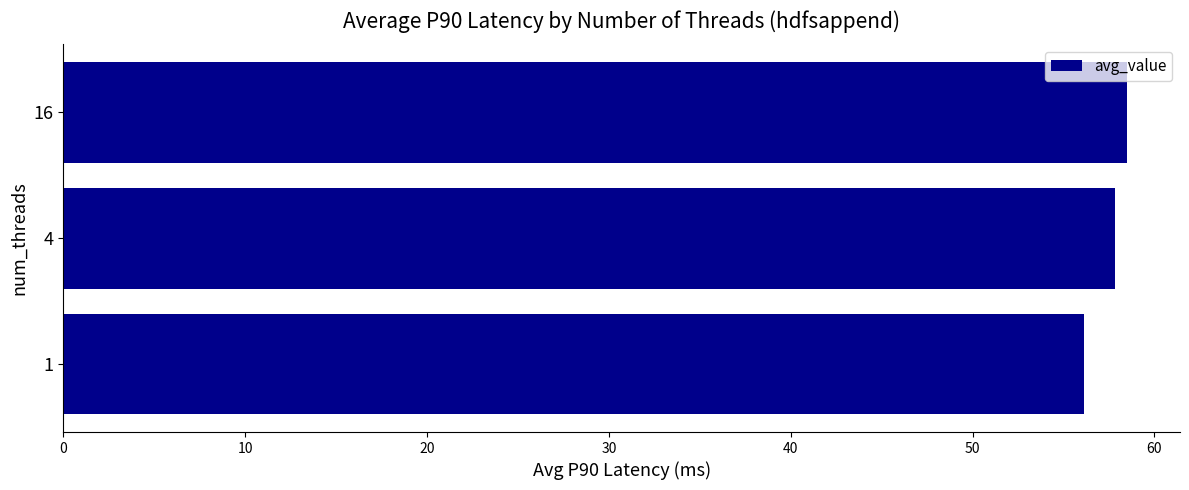

Is it true that the value at 1 is 32.8?

False